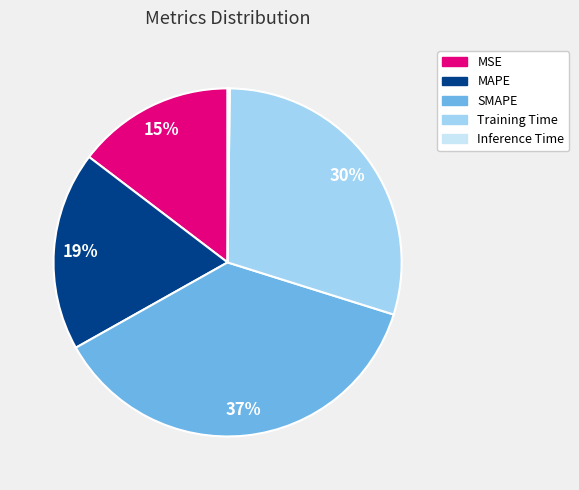

Which has a higher value, Training Time or MAPE?

Training Time